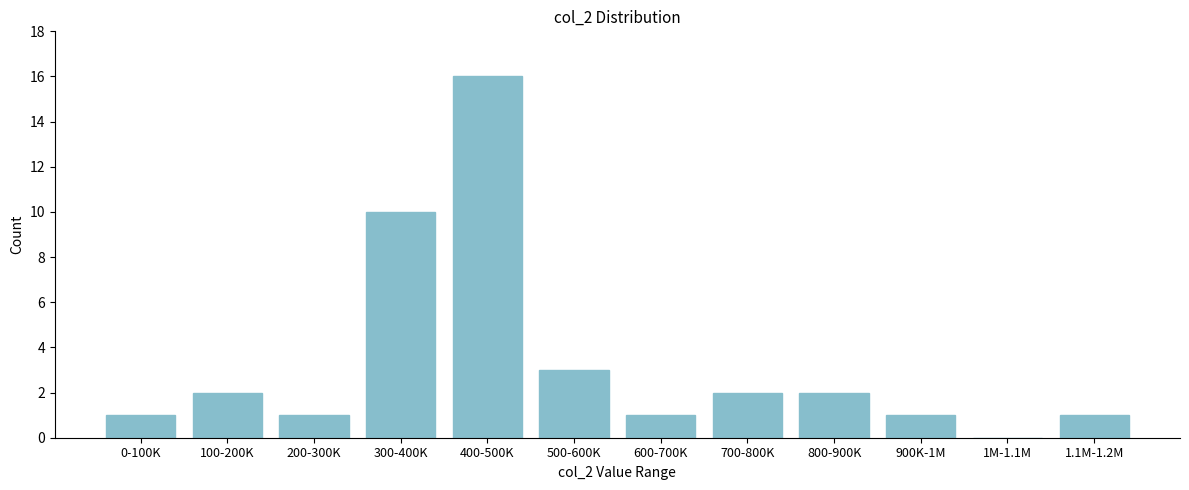

Reading left to right, list all the values displayed in this chart.

0-100K=1	100-200K=2	200-300K=1	300-400K=10	400-500K=16	500-600K=3	600-700K=1	700-800K=2	800-900K=2	900K-1M=1	1M-1.1M=0	1.1M-1.2M=1